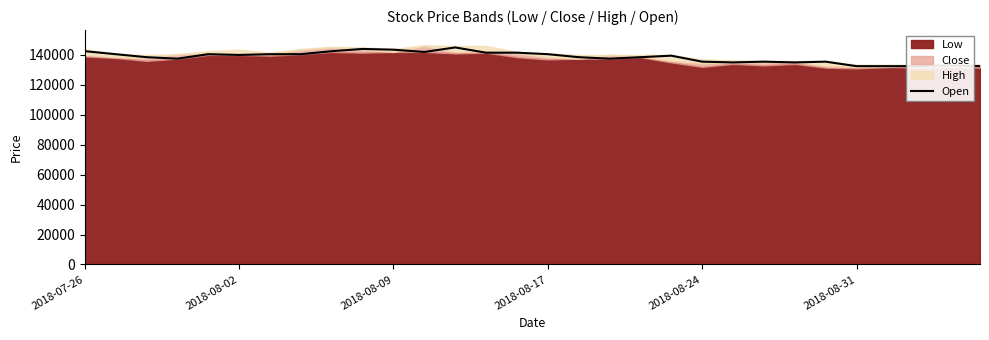

What is the difference between the maximum and minimum values?

12500